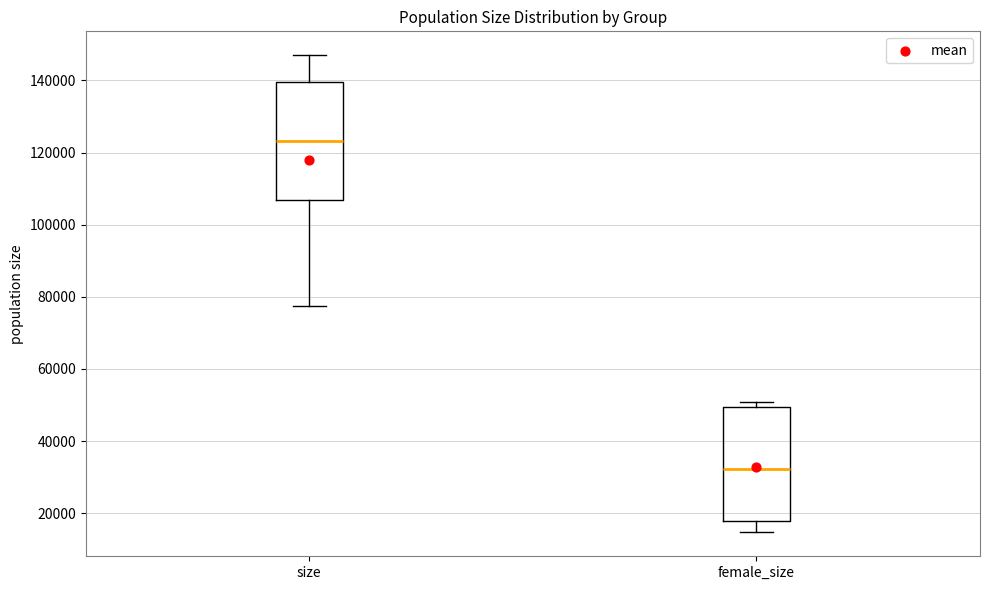

Reading left to right, read every box against the y-axis: the position of its median line, the range the box covers, and the ends of its whiskers. The values are not printed on the chart, so give them approximately, as read against the axis.

size: median 124000, box 106000 to 140000, whiskers 78000 to 148000
female_size: median 32000, box 18000 to 50000, whiskers 14000 to 50000 (just above the box's upper edge)